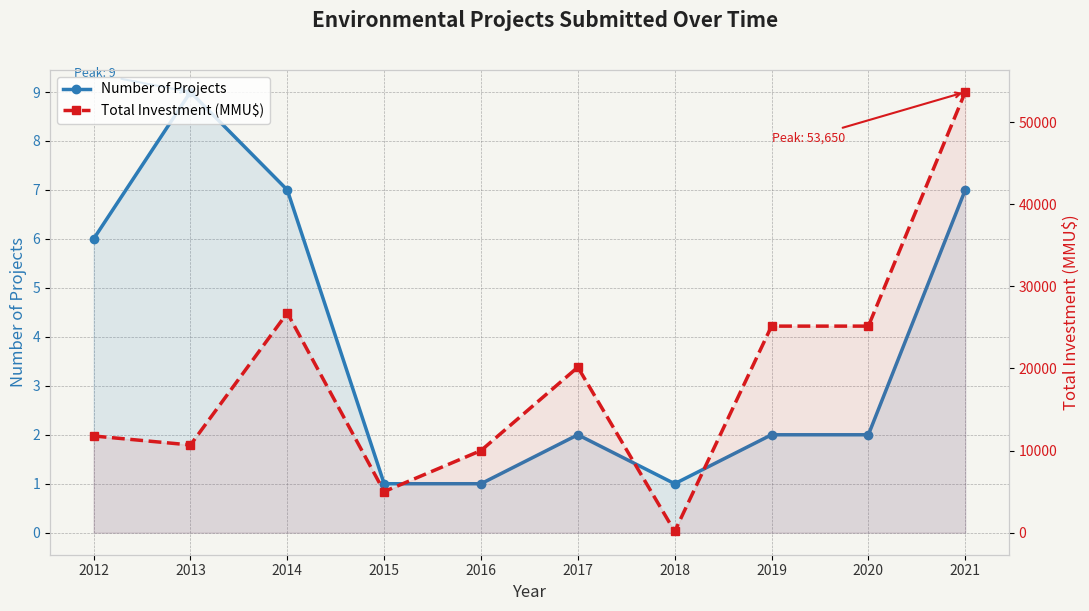

At which category does Number of Projects reach its first local peak?

2013